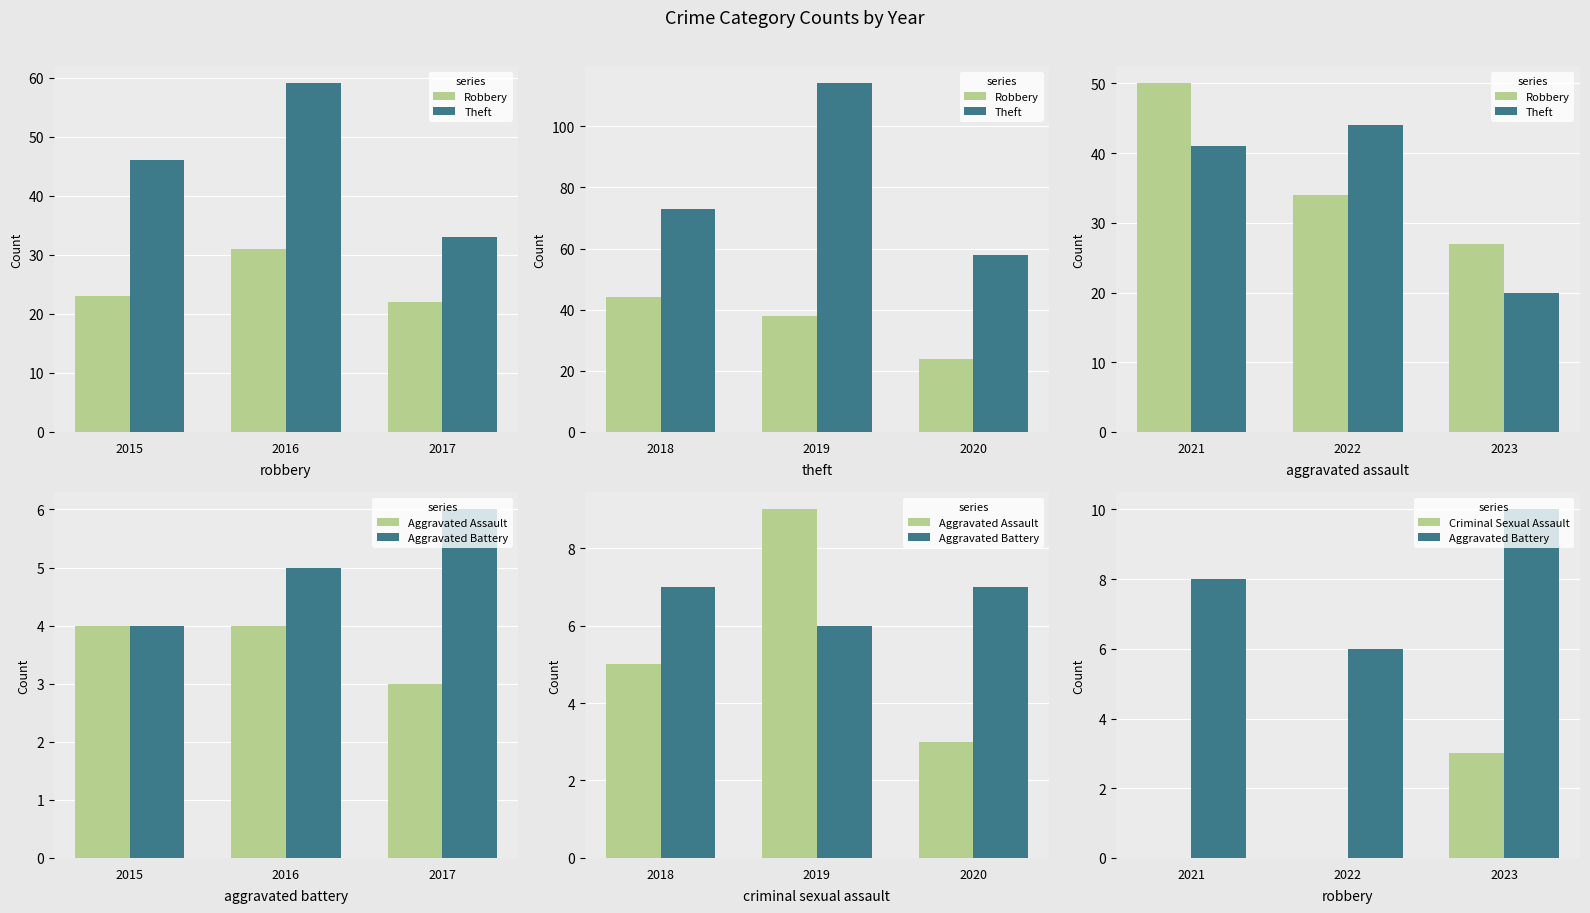

At how many categories does at least one series exceed 33?

2